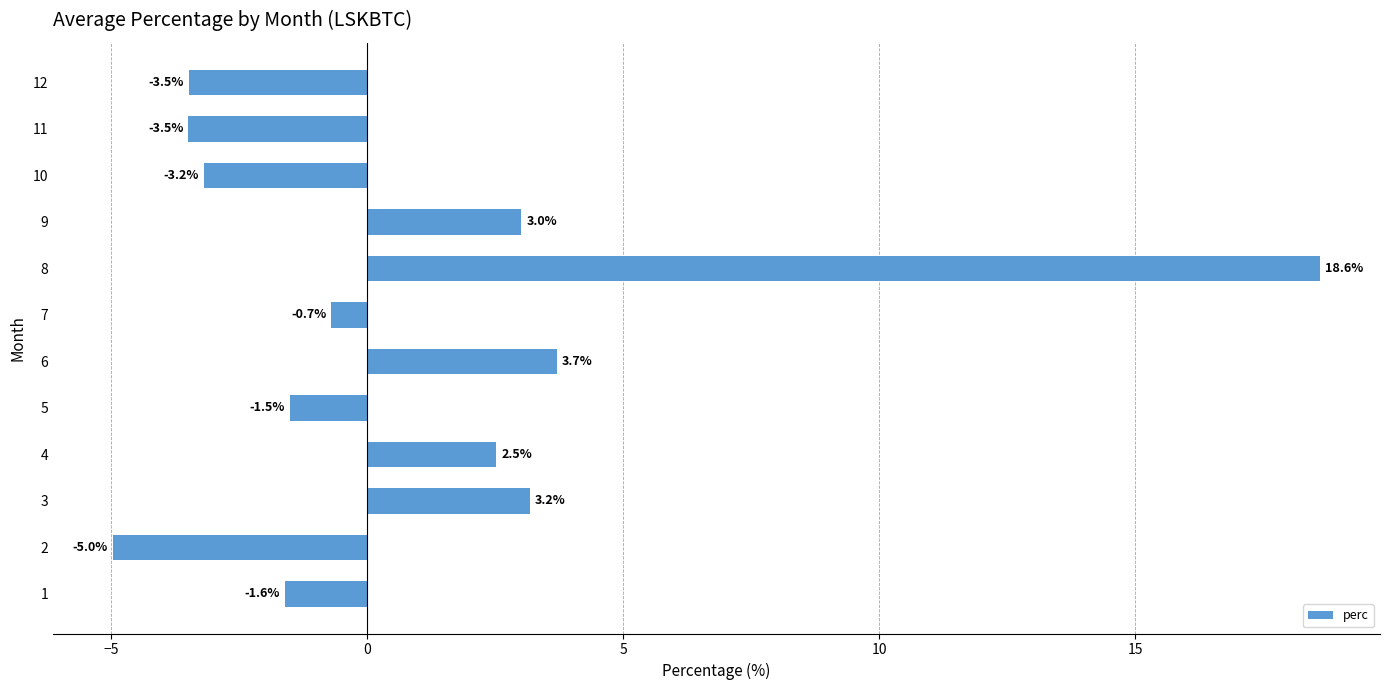

What is the average value?

1.0